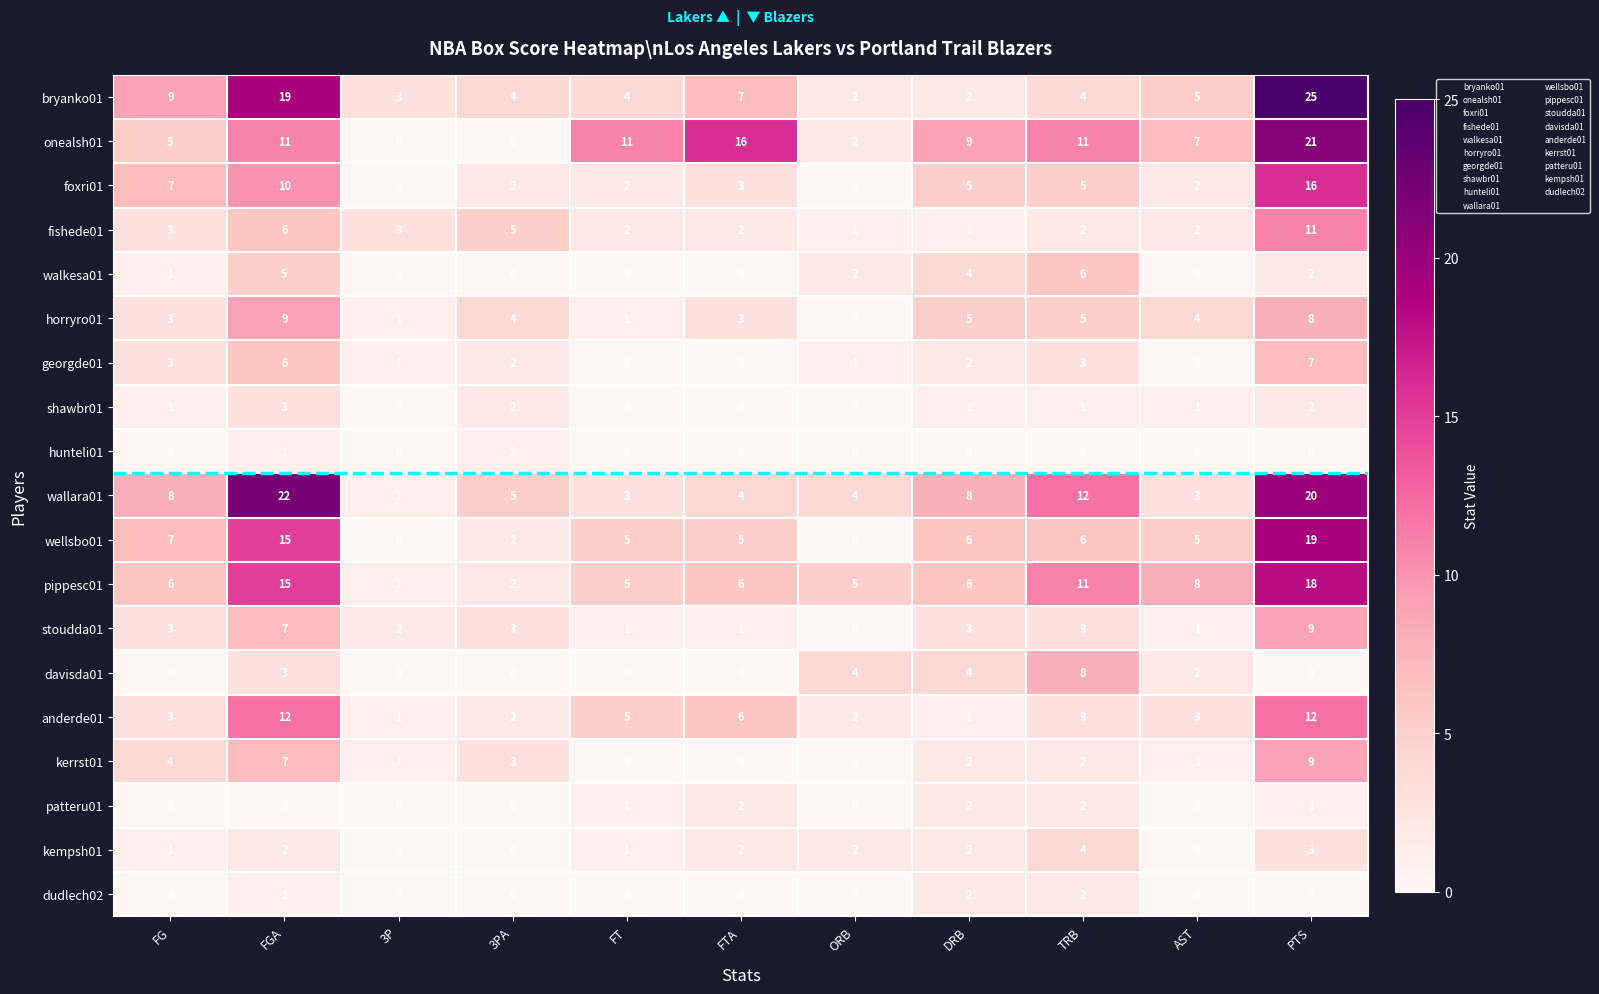

Is the value of patteru01 at PTS greater than the value of wellsbo01 at AST?

No